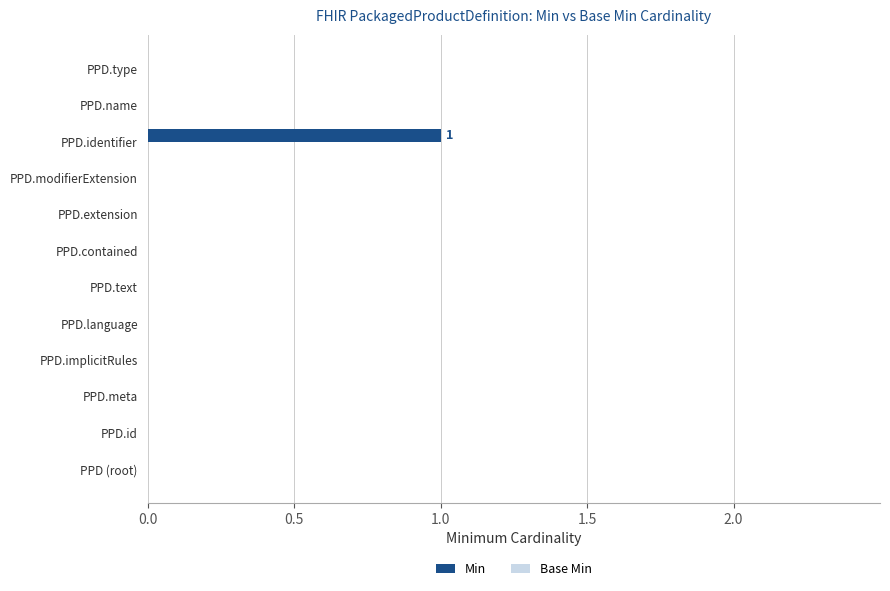

What is the change in value from PPD.implicitRules to PPD.identifier?

+1